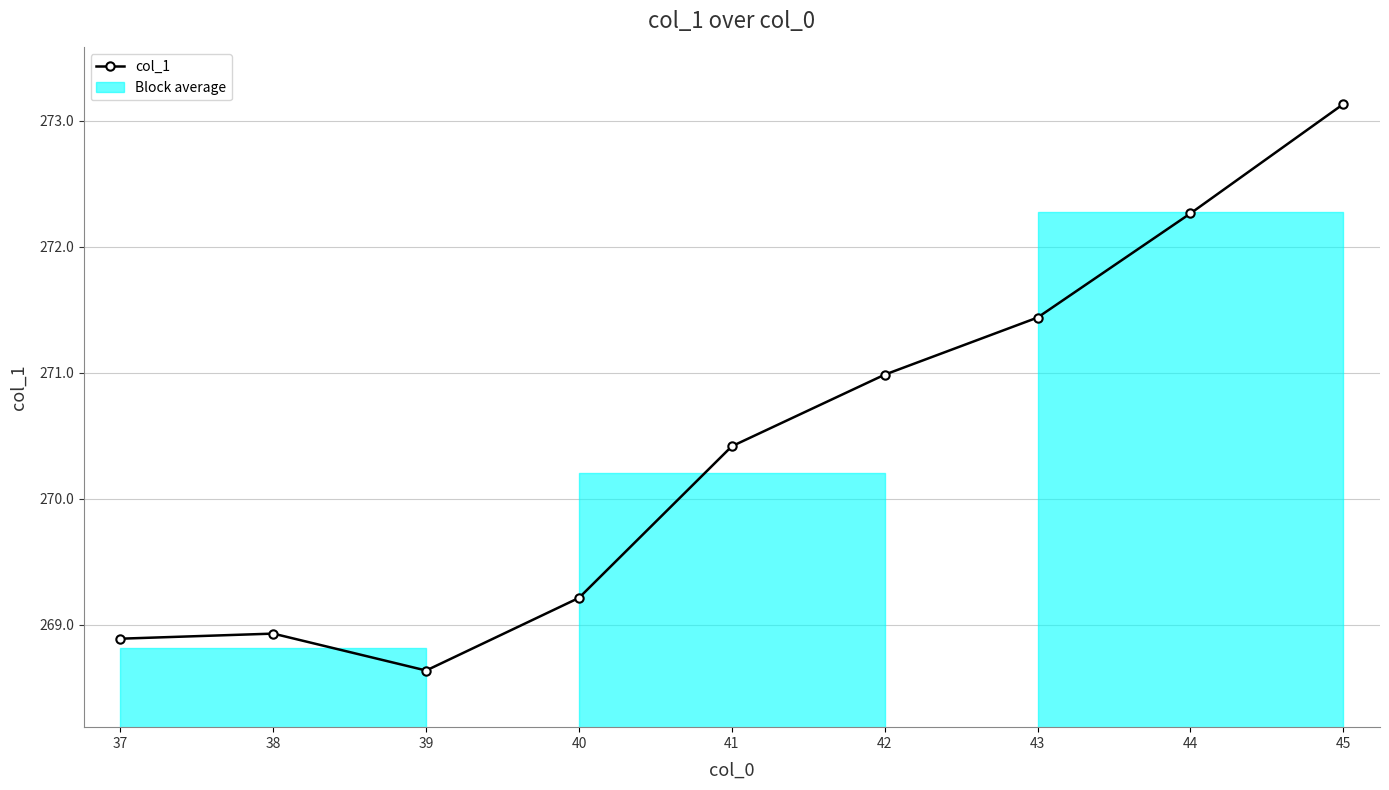

What is the ratio of the value at 41 to the value at 39?

1.0